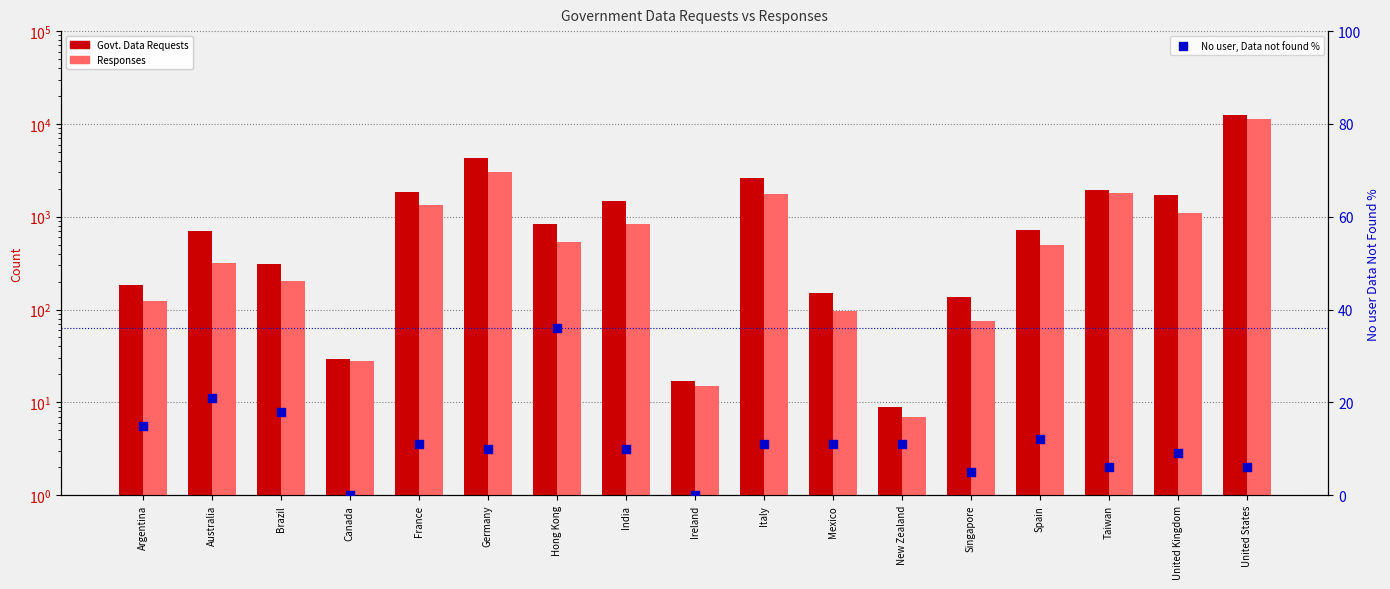

What are all the series names shown in the legend?

Govt. Data Requests, Responses, No user, Data not found %